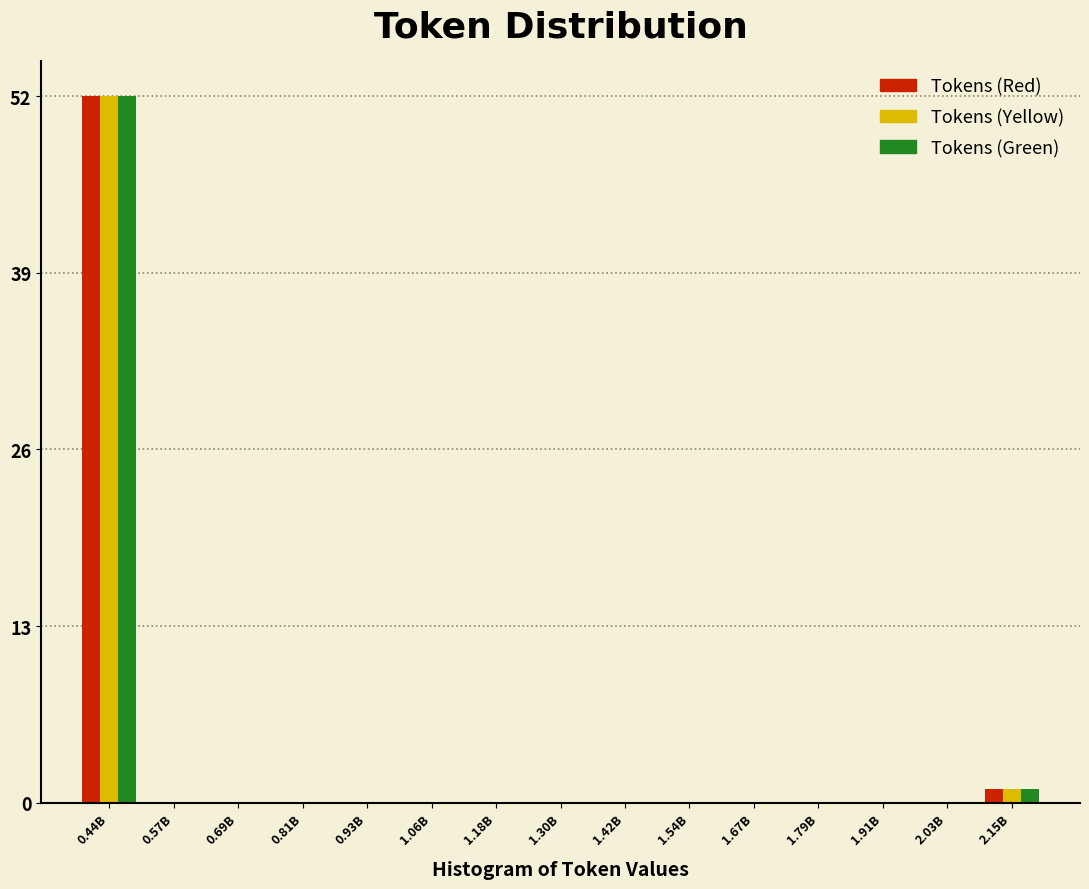

True or false: Tokens (Red) has a value of 0 at 1.42B.

True